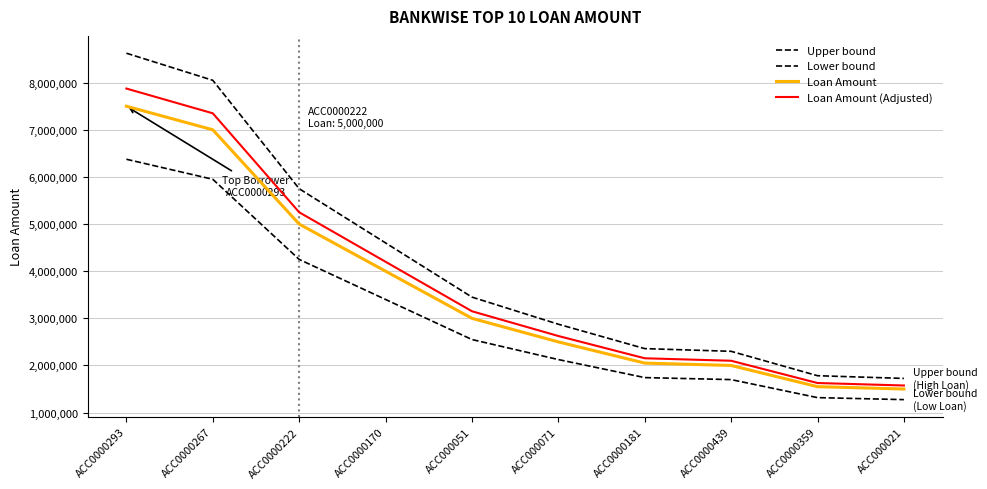

Does the chart have visible grid lines?

Yes